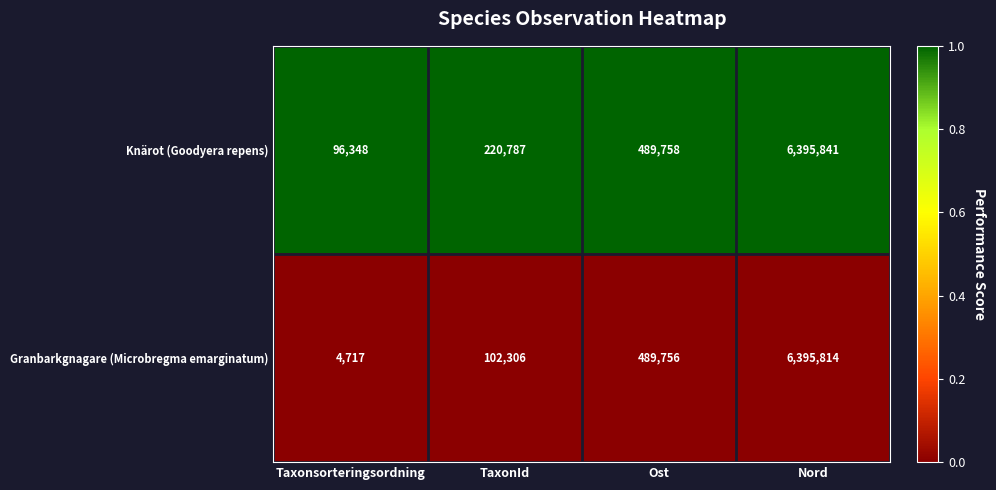

Which series changed the most between TaxonId and Nord?

Granbarkgnagare (Microbregma emarginatum)